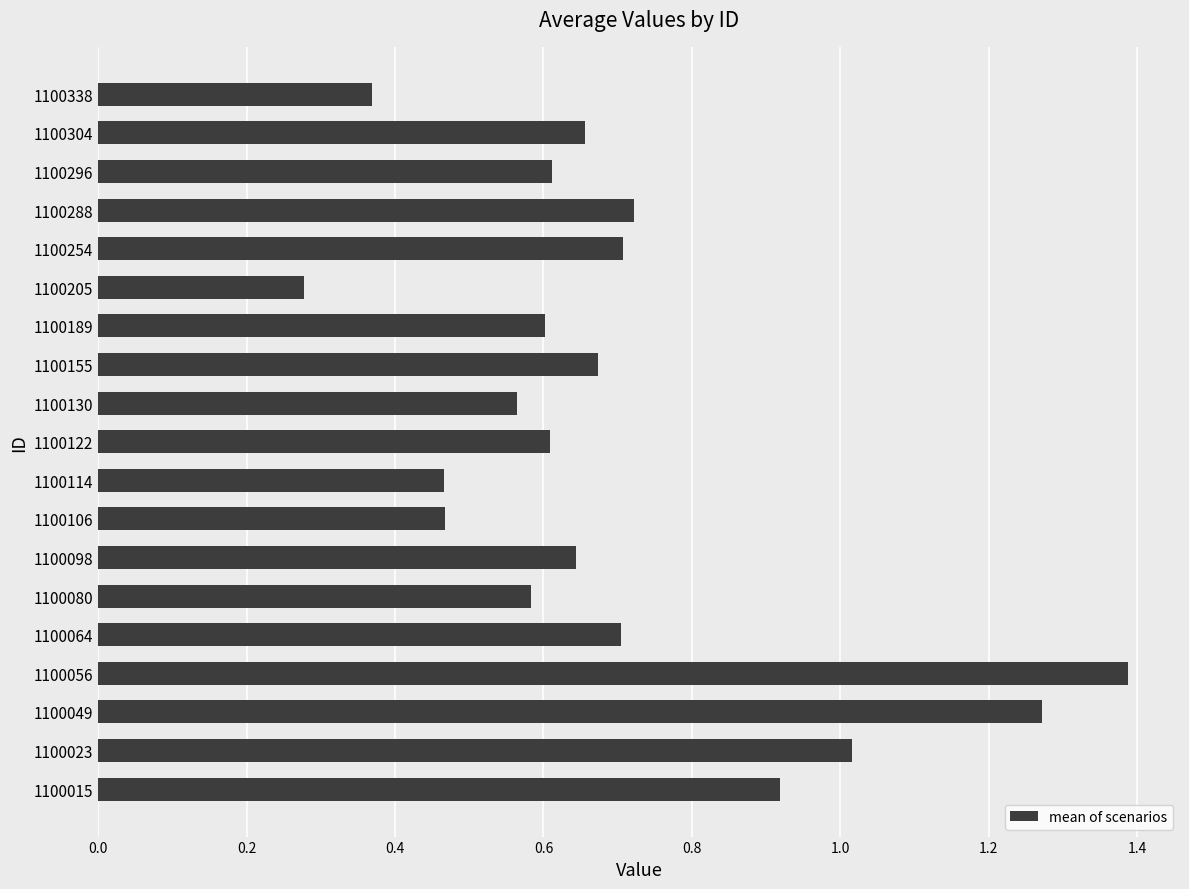

True or false: the data shows 1.1 at 1100122.

False